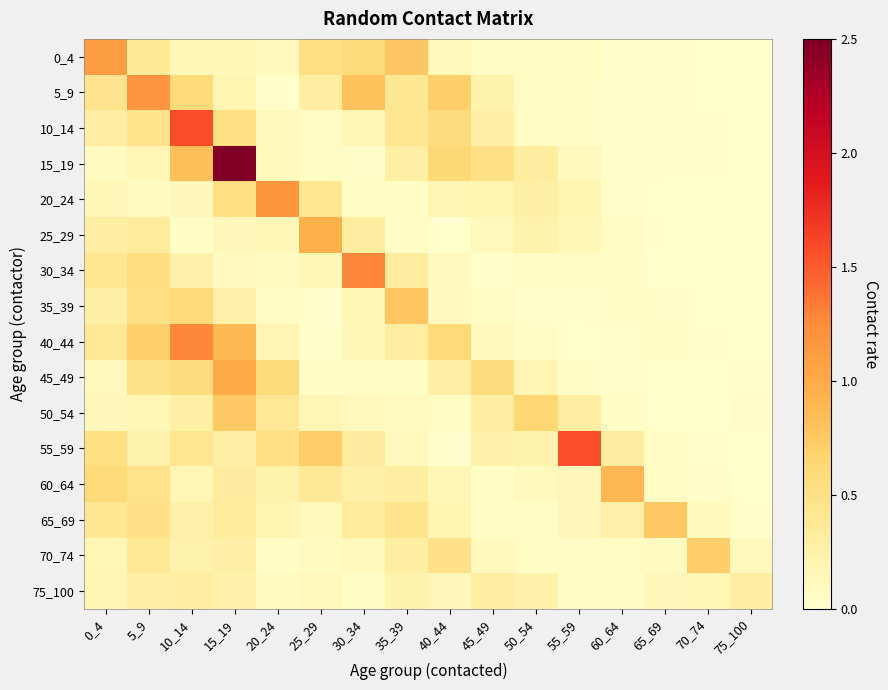

At how many categories does at least one series exceed 2?

1